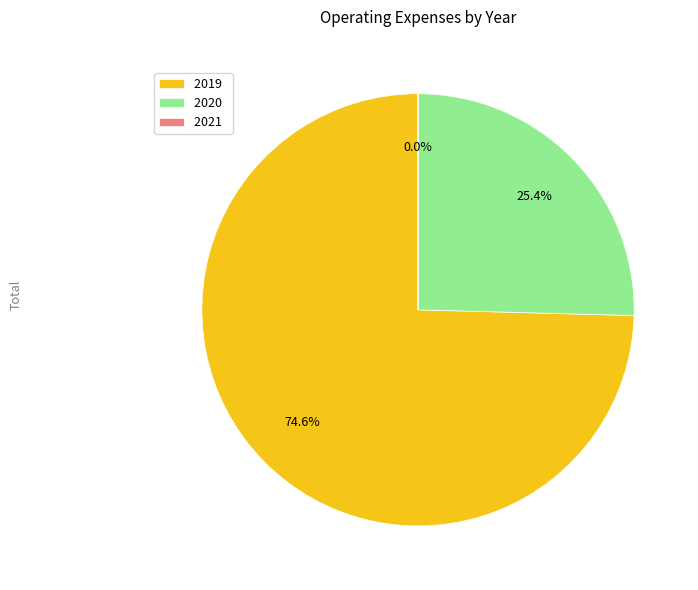

To the nearest percent, what is the difference between the 2019 and 2020 slice percentages?

49%